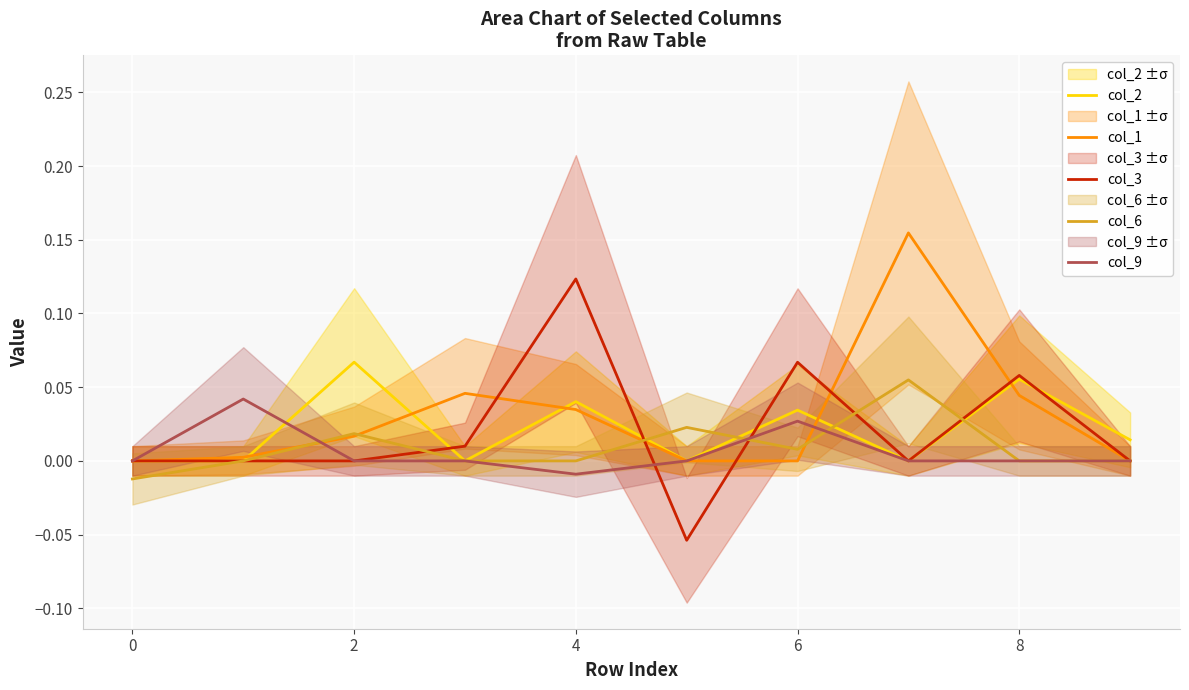

The value of col_1 at 2 is 0.0. True or false?

False